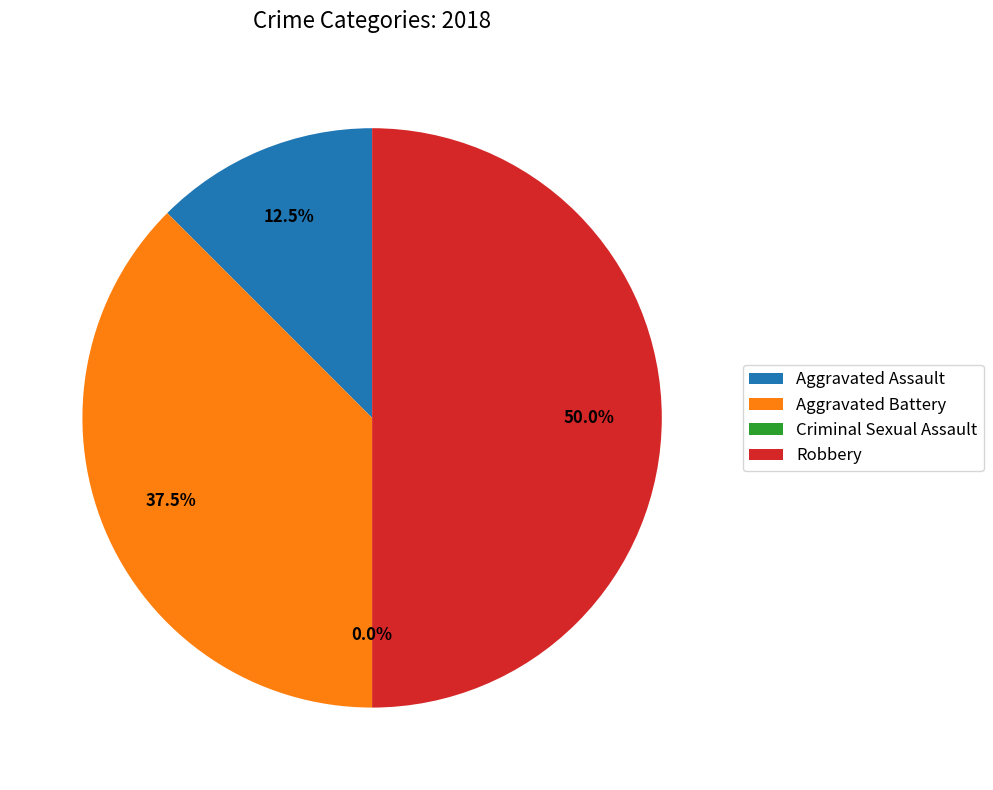

To the nearest percent, what portion does Aggravated Battery represent?

38%